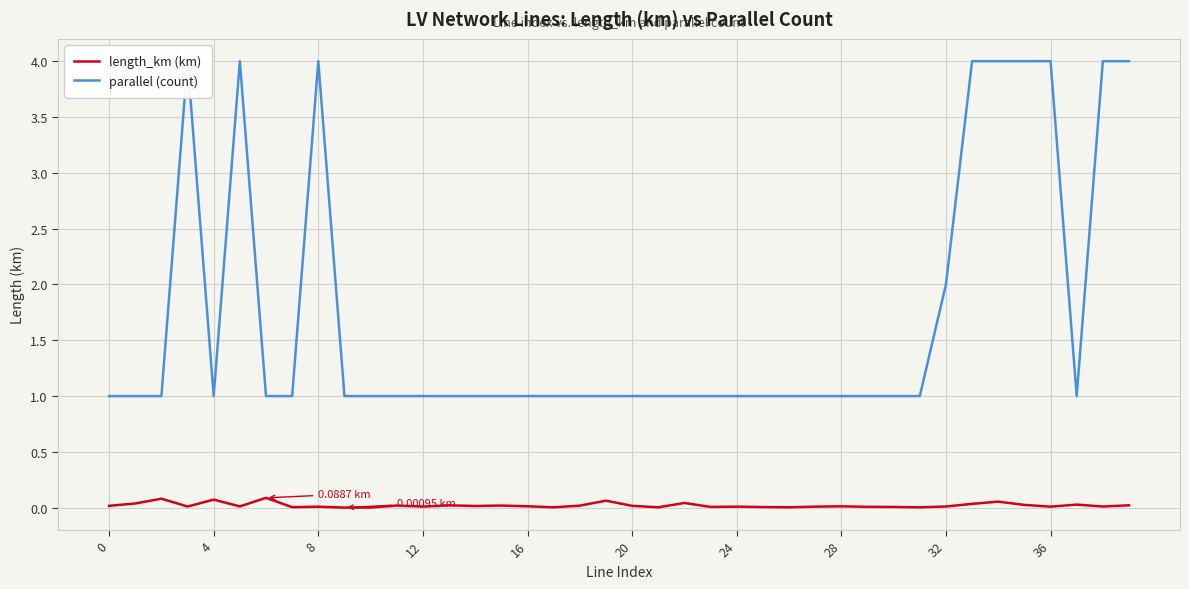

Between 29 and 32, which is larger?

32